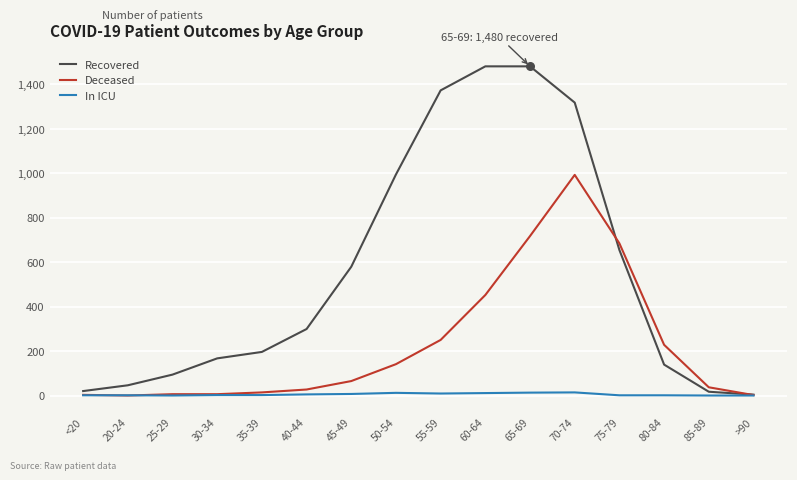

Between 60-64 and 70-74, which series saw the biggest shift?

Deceased